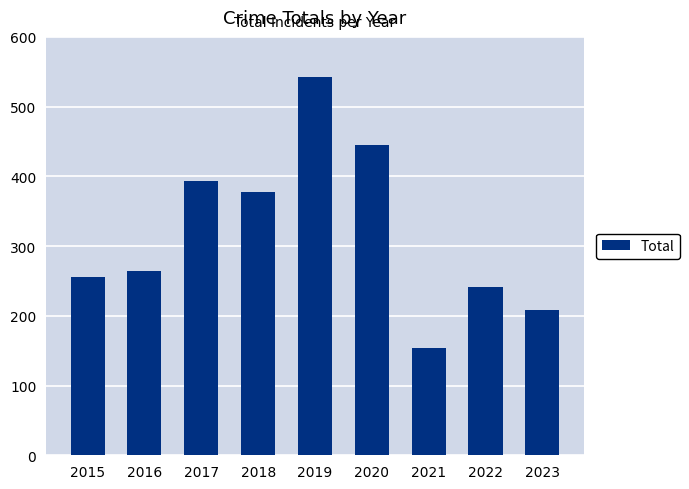

What is the average value?

320